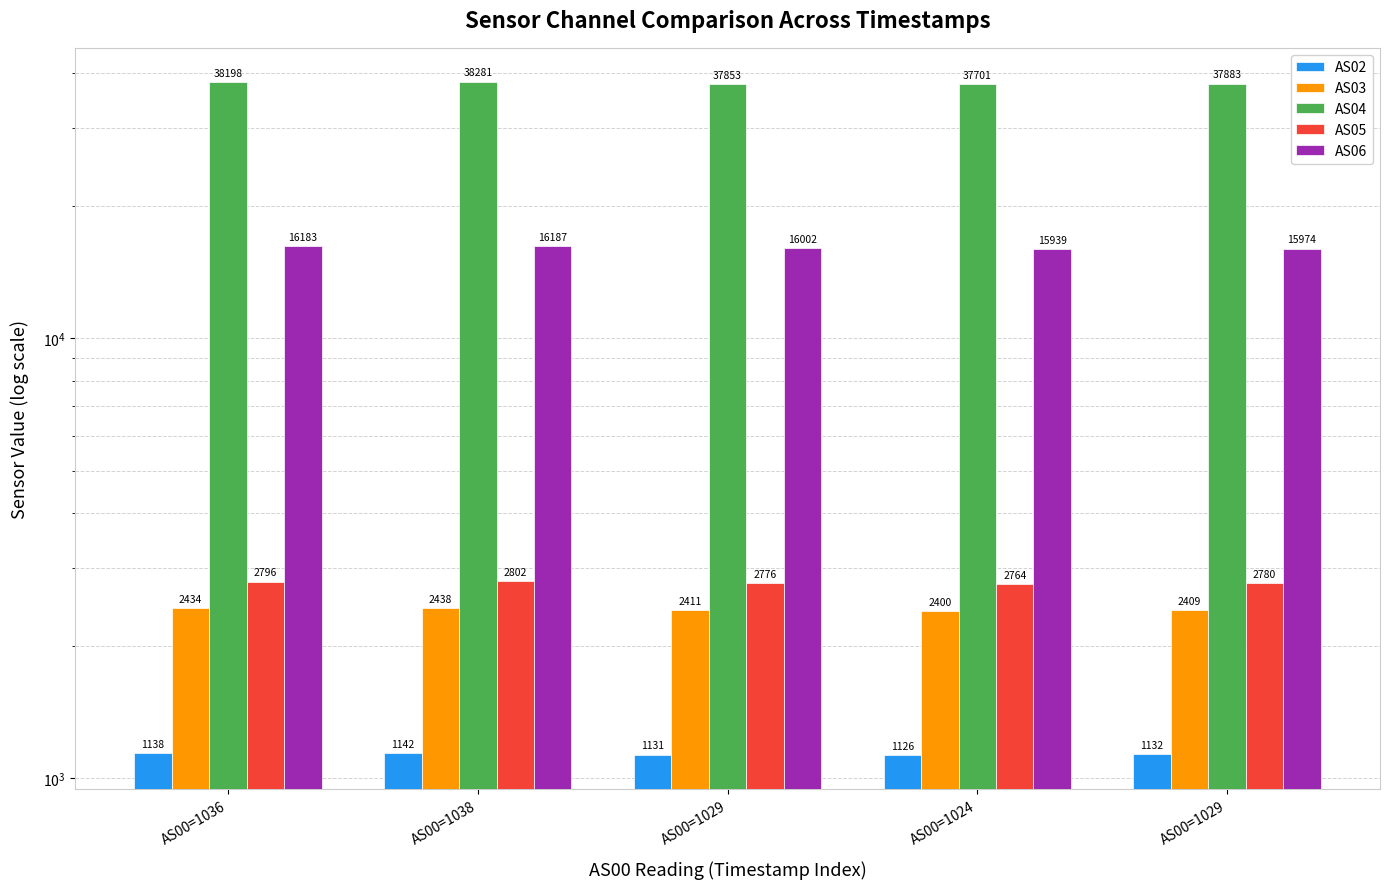

What is the difference between the AS05 values at AS00=1029 and AS00=1038?

22